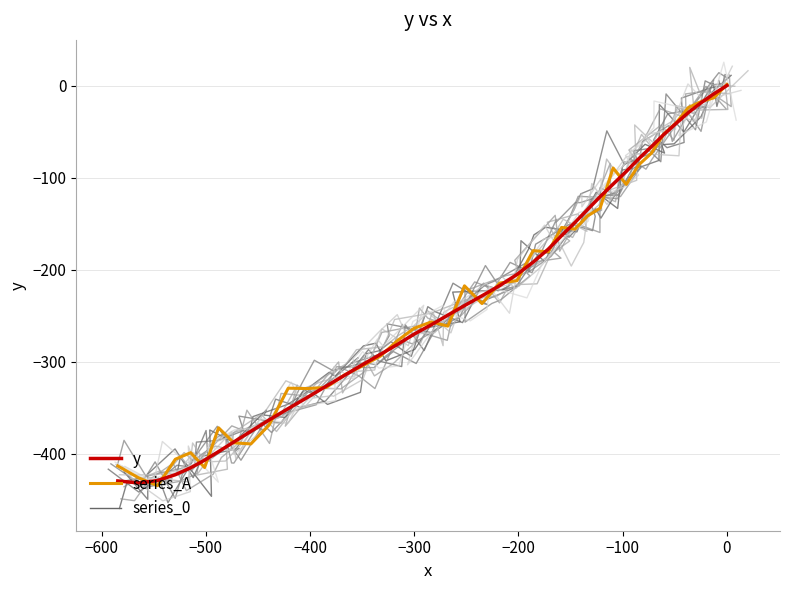

Does the chart display data point markers on the line(s)?

No